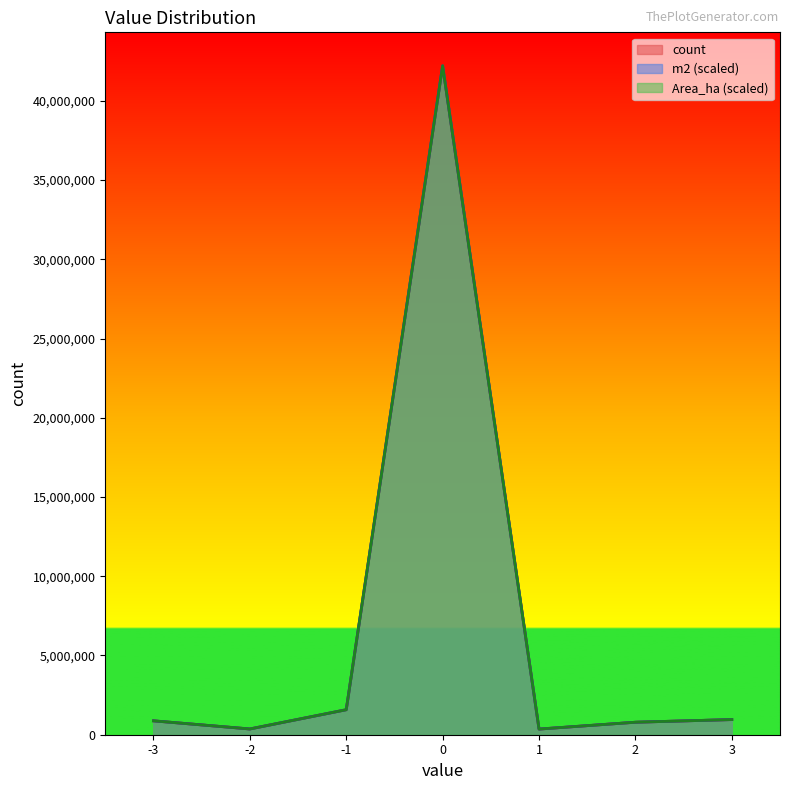

What is the value of the Area_ha point at the 2nd from the left?

362998.5